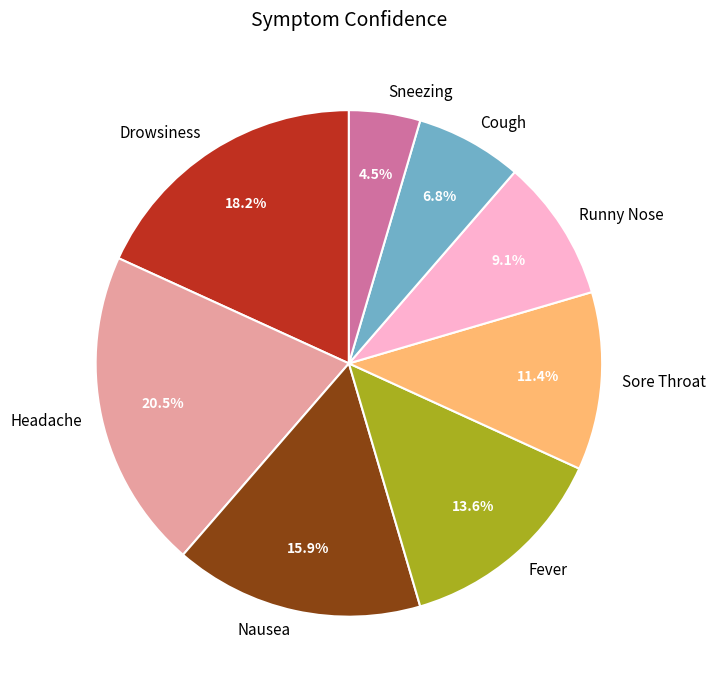

Count the number of slices in the pie.

8